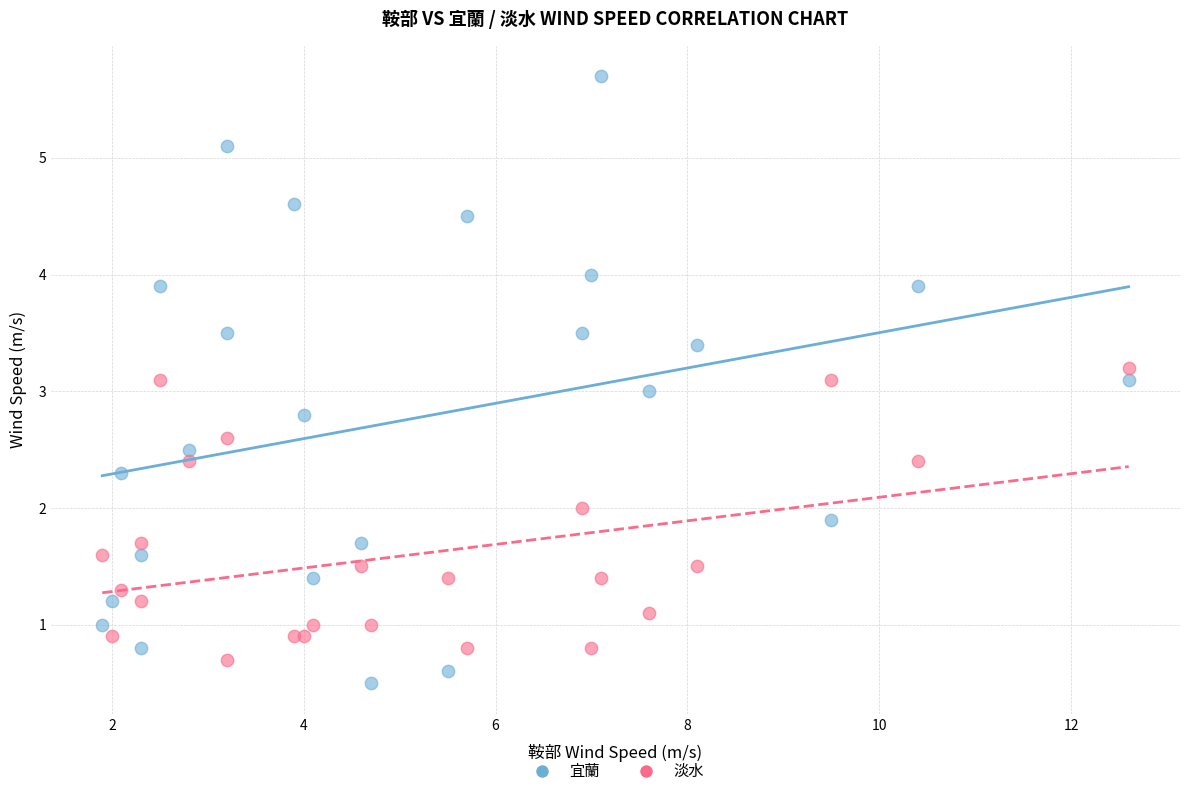

What is the X range (max minus min) for the scatter plot?

10.7